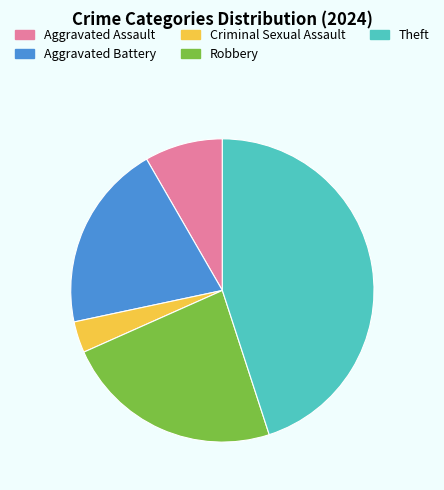

Do Aggravated Battery and Criminal Sexual Assault together represent more than half of the pie?

No